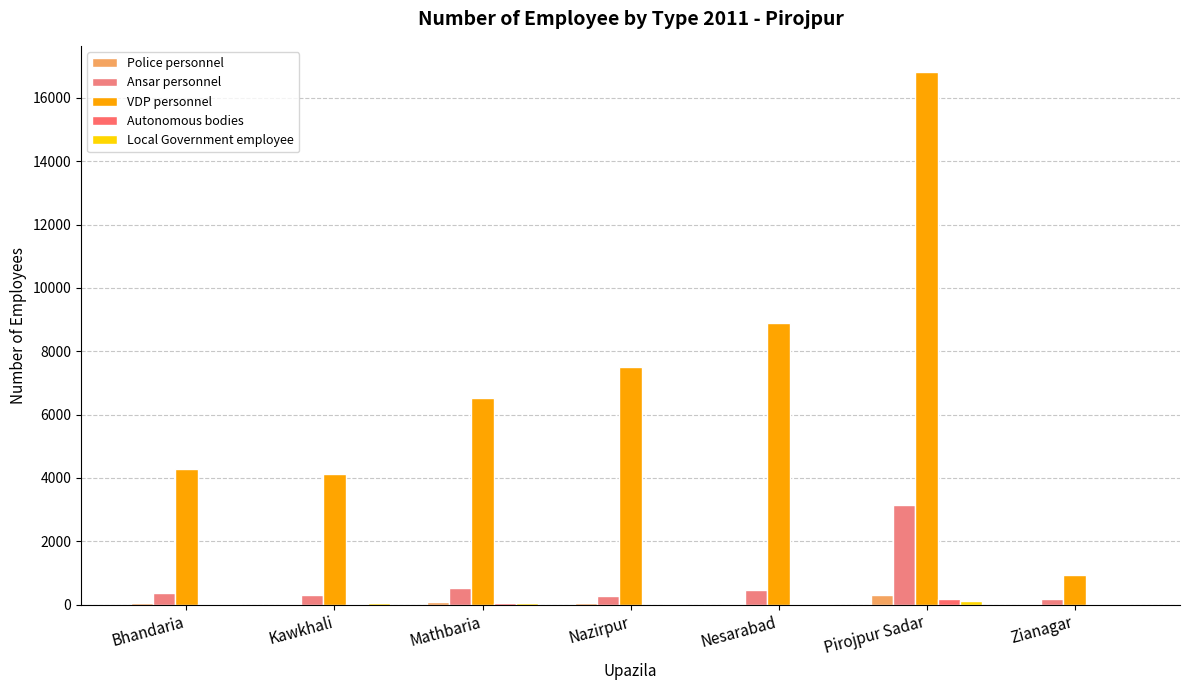

At which category is the sum across all series the highest?

Pirojpur Sadar